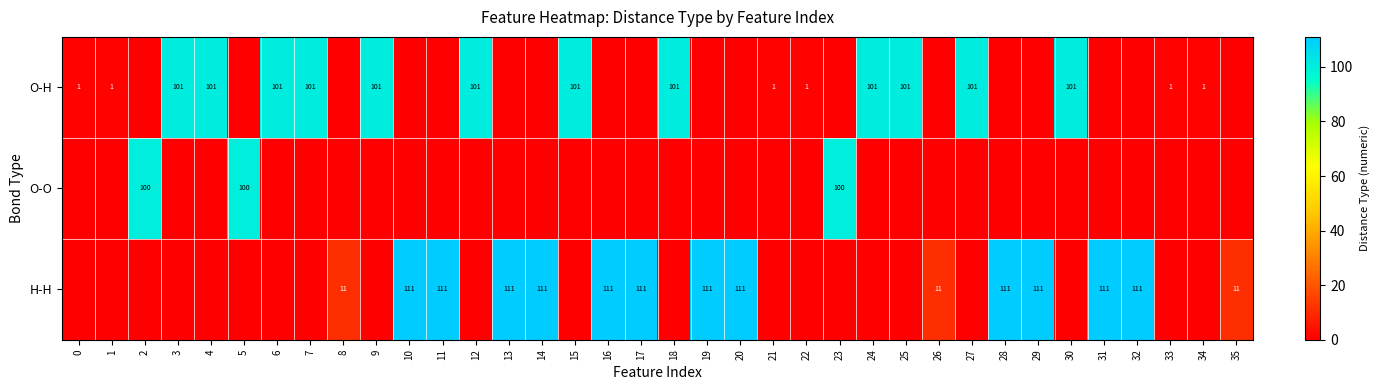

The O-O series shows 22 at 23. True or false?

False